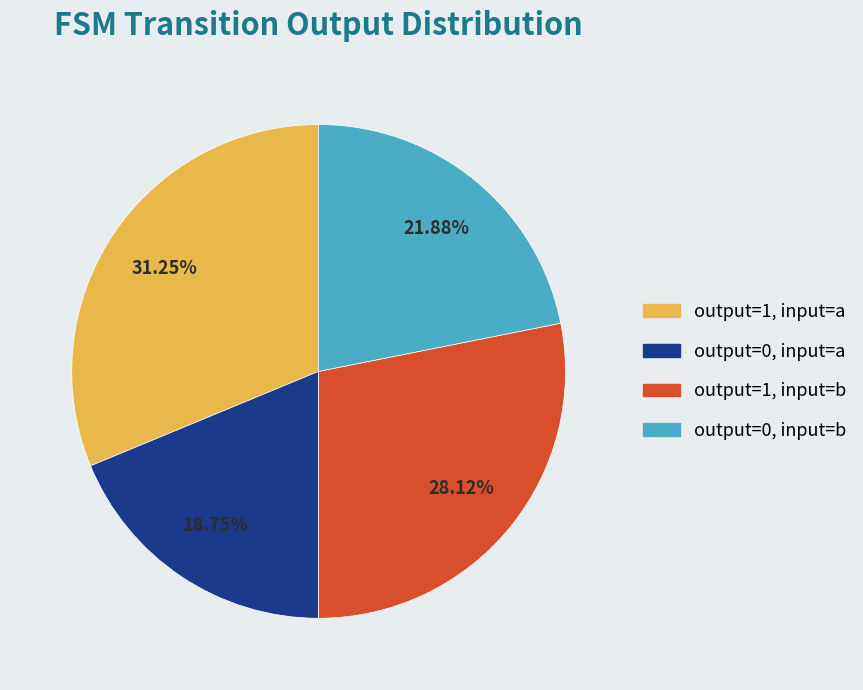

Does any single category account for the majority?

No